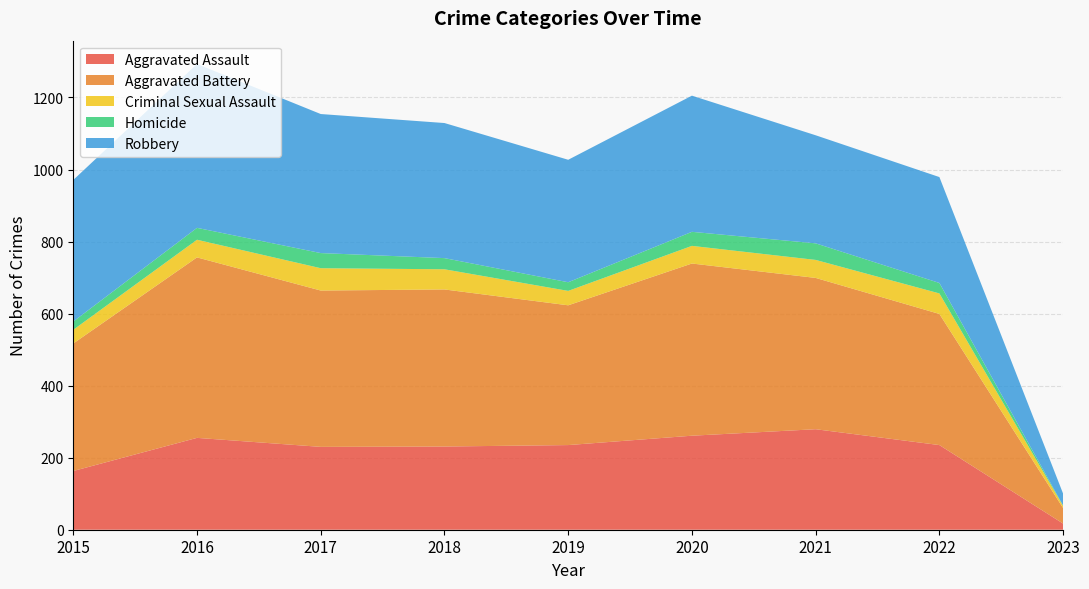

Reading left to right, transcribe all the data shown in this chart.

Aggravated Assault: 2015=163	2016=255	2017=230	2018=231	2019=235	2020=261	2021=279	2022=235	2023=17
Aggravated Battery: 2015=354	2016=501	2017=434	2018=436	2019=388	2020=478	2021=420	2022=364	2023=43
Criminal Sexual Assault: 2015=38	2016=49	2017=62	2018=56	2019=40	2020=49	2021=50	2022=57	2023=6
Homicide: 2015=23	2016=33	2017=42	2018=31	2019=24	2020=39	2021=46	2022=29	2023=1
Robbery: 2015=393	2016=455	2017=386	2018=375	2019=340	2020=378	2021=300	2022=294	2023=33